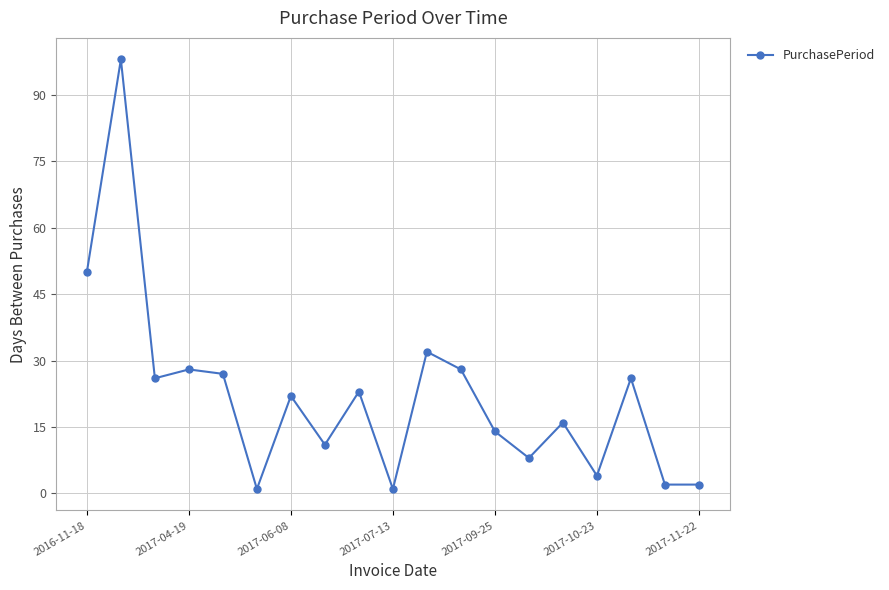

True or false: there are more than 2 points higher than both neighbors.

True